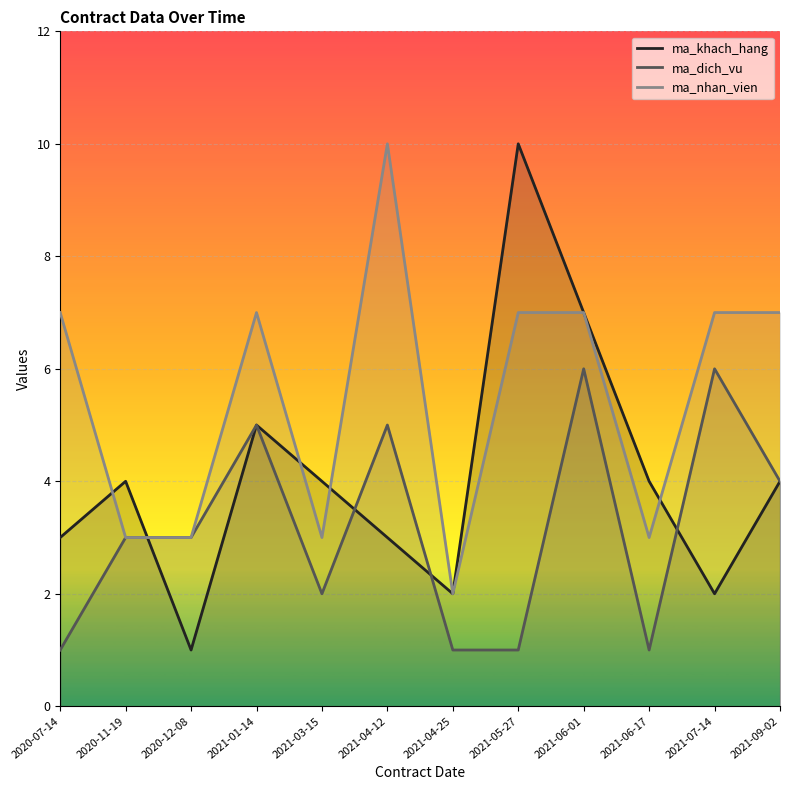

Reading left to right, what are all the values shown in this chart?

ma_khach_hang: 3	4	1	5	4	3	2	10	7	4	2	4
ma_dich_vu: 1	3	3	5	2	5	1	1	6	1	6	4
ma_nhan_vien: 7	3	3	7	3	10	2	7	7	3	7	7